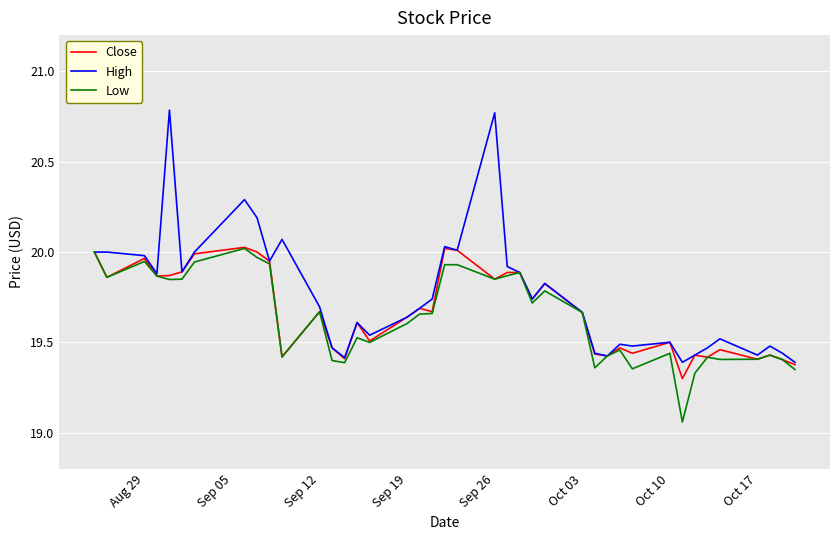

True or false: Close has more than 0 interior local peaks.

True